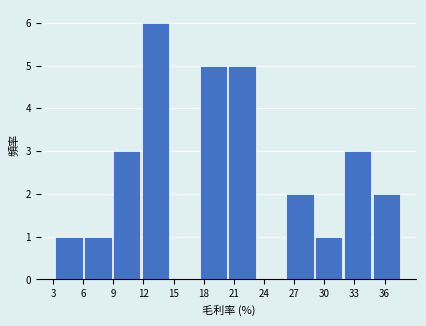

Reading left to right, transcribe this chart: for each bar, give the range it covers on the x-axis and its height. Neither the bar edges nor the heights are printed on the chart, so give them approximately, as read against the axes.

3.0 to 6.0: 1
6.0 to 9.0: 1
9.0 to 12.0: 3
12.0 to 14.5: 6
14.5 to 17.5: 0
17.5 to 20.5: 5
20.5 to 23.5: 5
23.5 to 26.0: 0
26.0 to 29.0: 2
29.0 to 32.0: 1
32.0 to 35.0: 3
35.0 to 37.5: 2